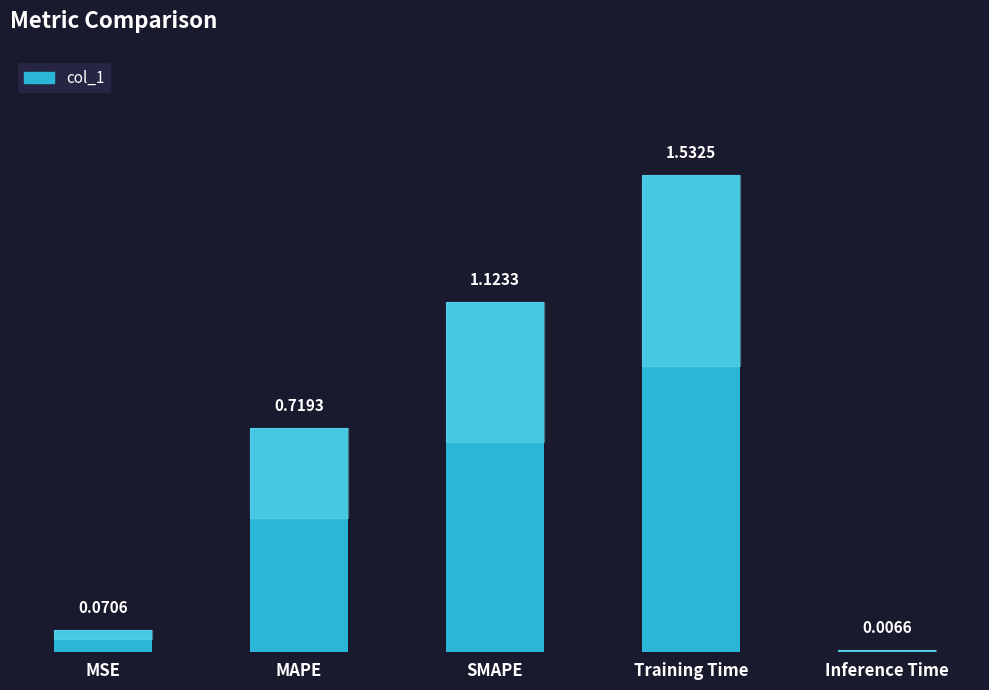

Does the chart contain stacked bars?

No